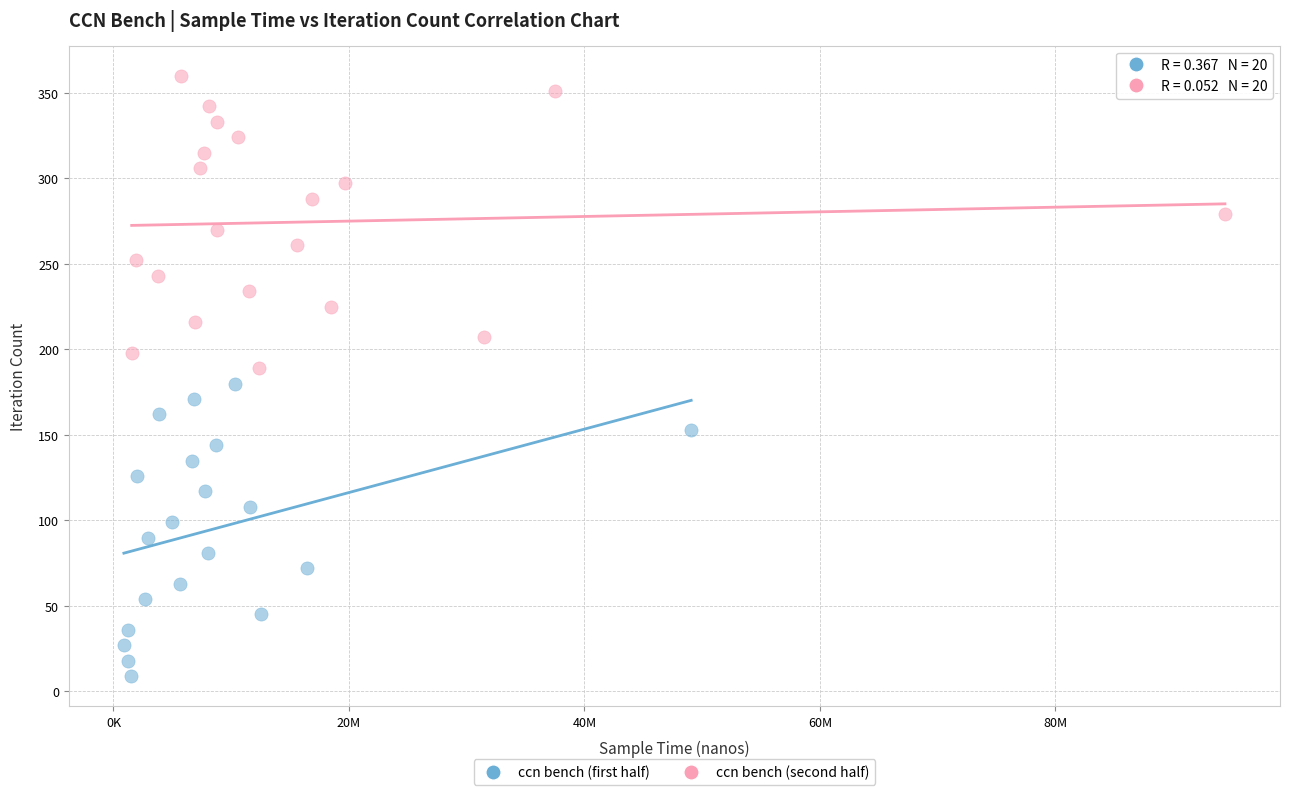

Which series contains the highest Y value?

ccn bench (second half)